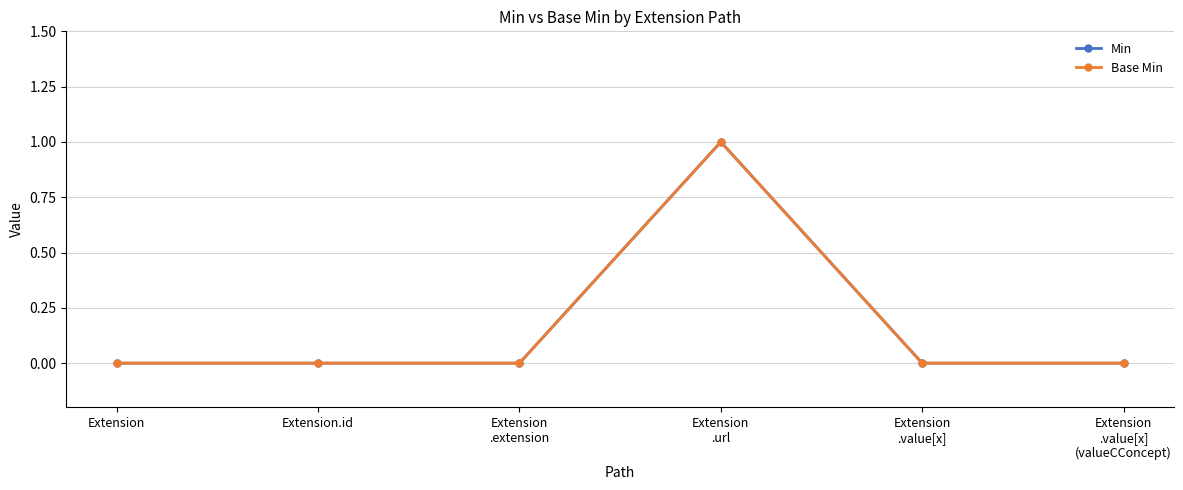

The Base Min series shows 0 at Extension. True or false?

True